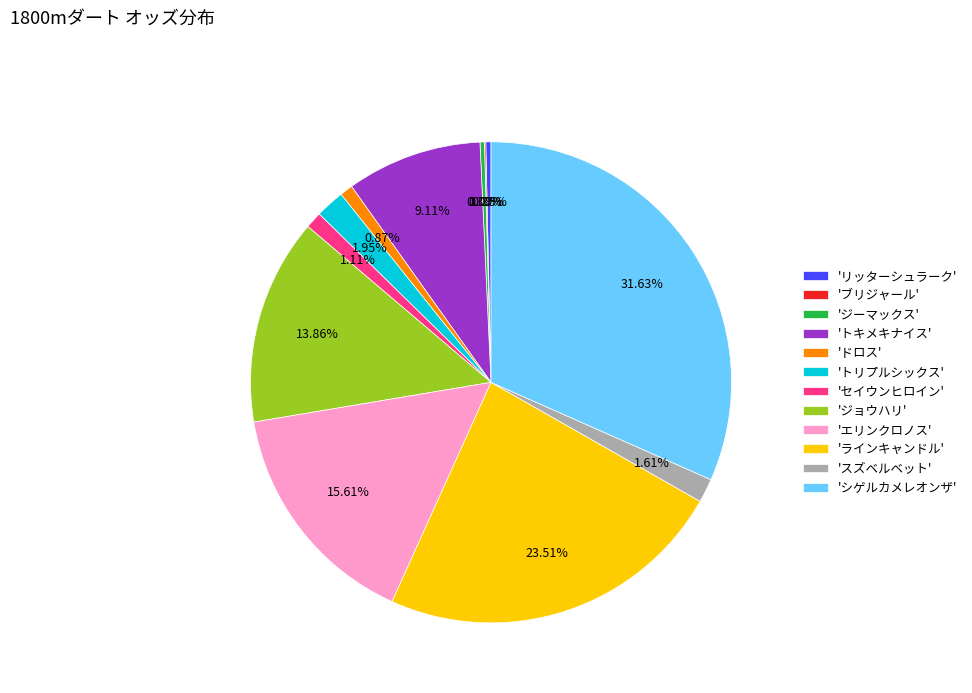

Is there any slice that represents more than half of the pie?

No